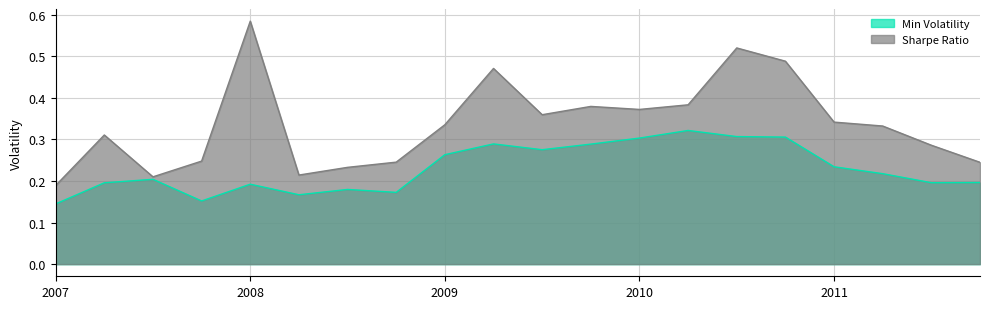

What is the sum of all Sharpe Ratio values?

6.8